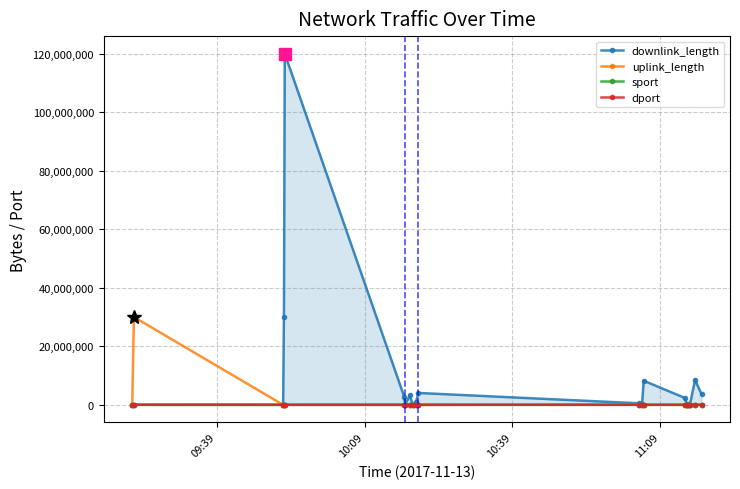

Which series has the largest range (max minus min)?

downlink_length